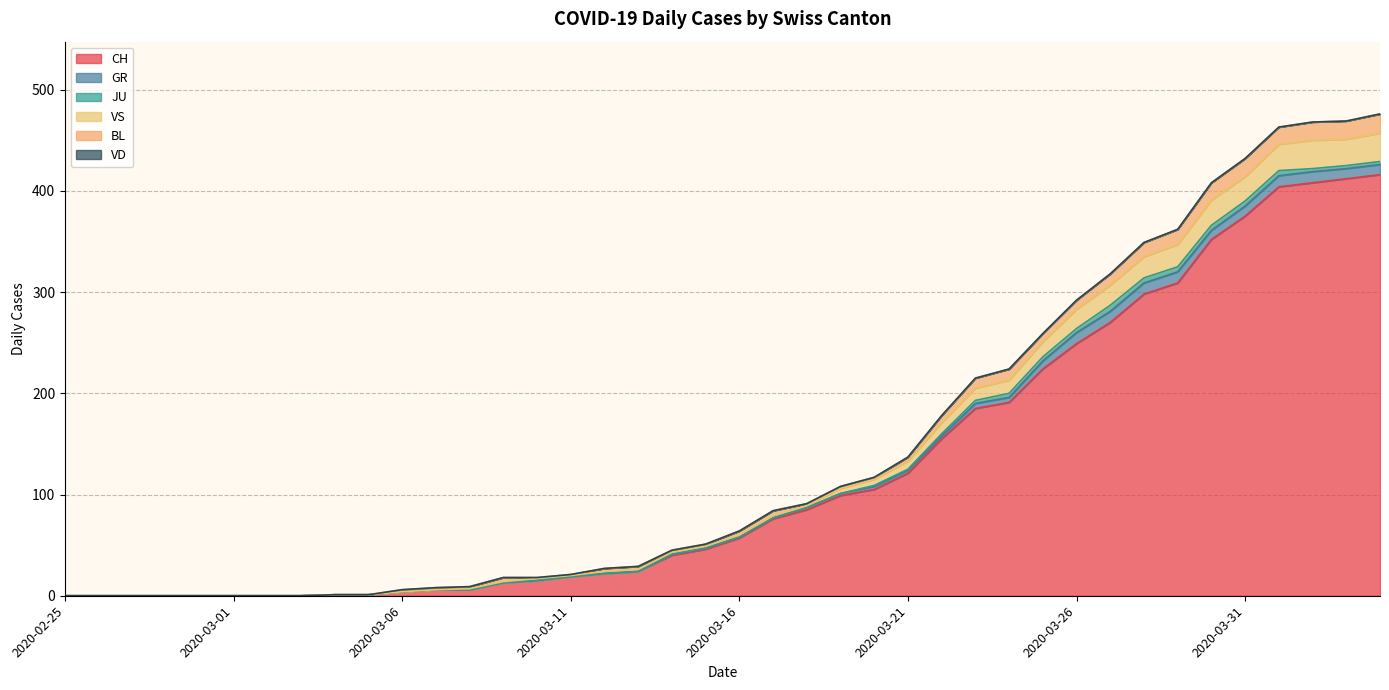

What is the sum of all CH values?

4988